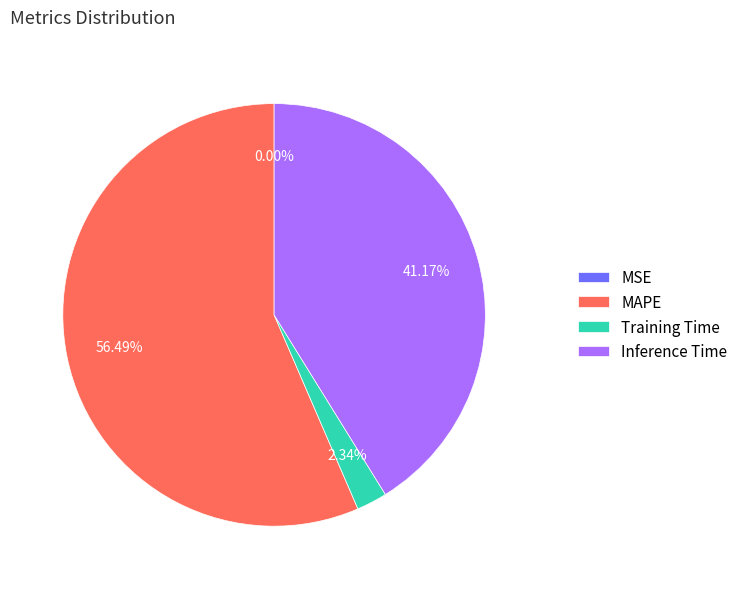

Which category has the biggest portion of the pie?

MAPE